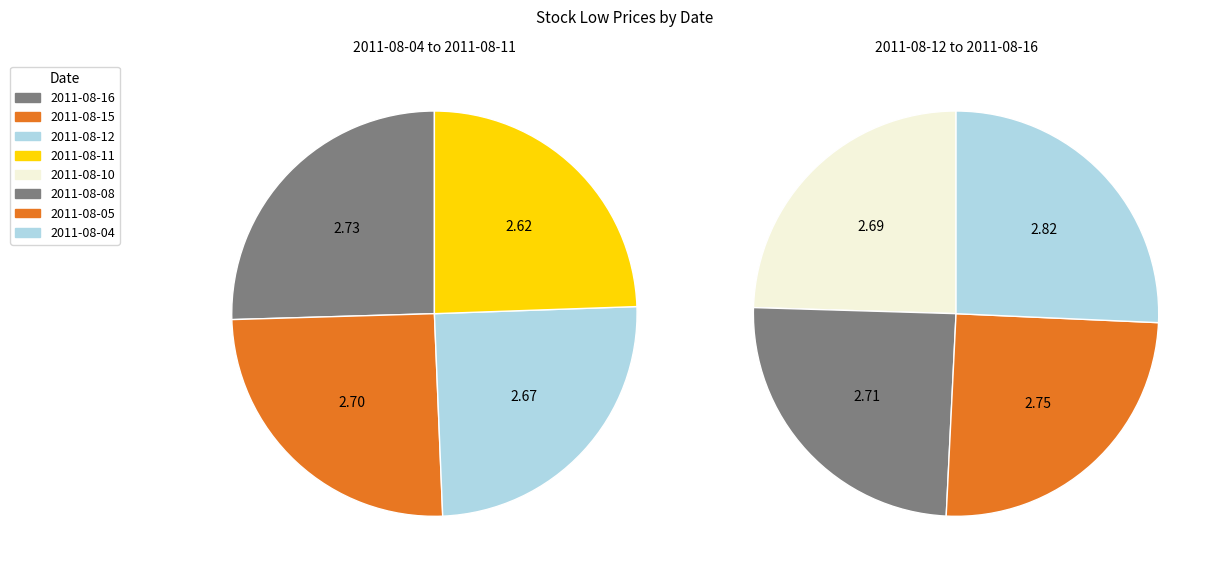

Combined, what portion of the pie is 2011-08-11 and 2011-08-10?

24.5%